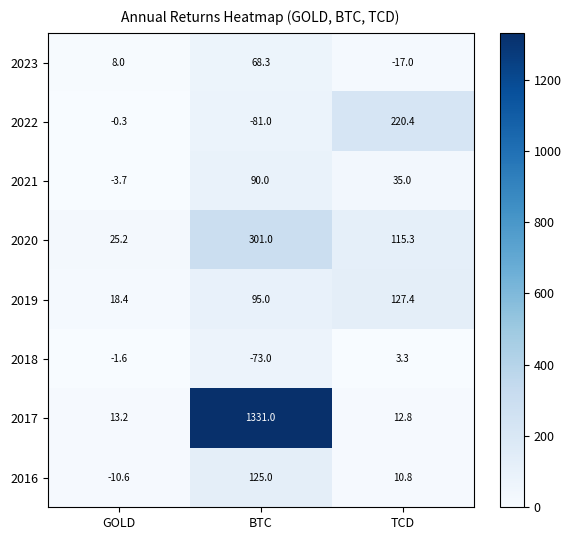

Which series changed the most between GOLD and BTC?

2017